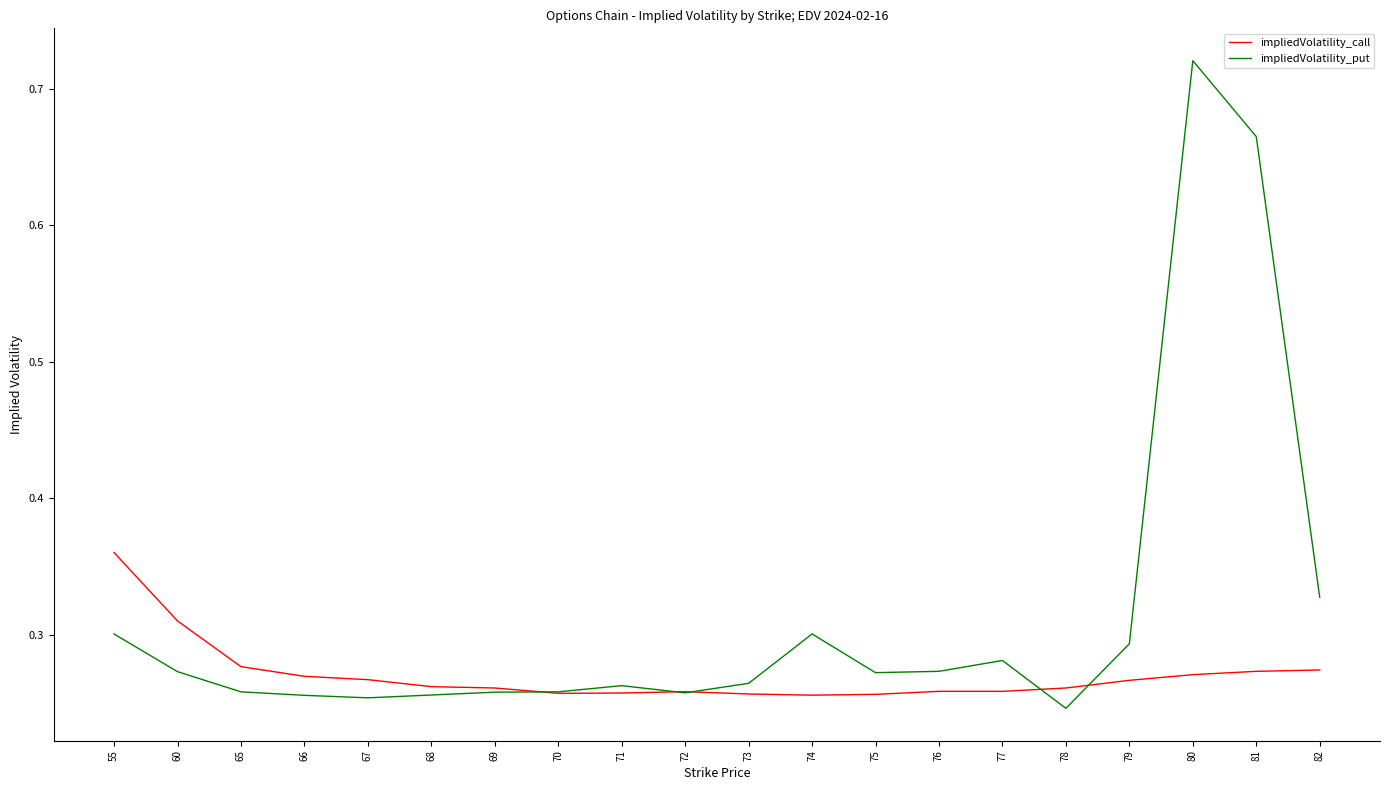

Between 73 and 81, which series saw the biggest shift?

impliedVolatility_put